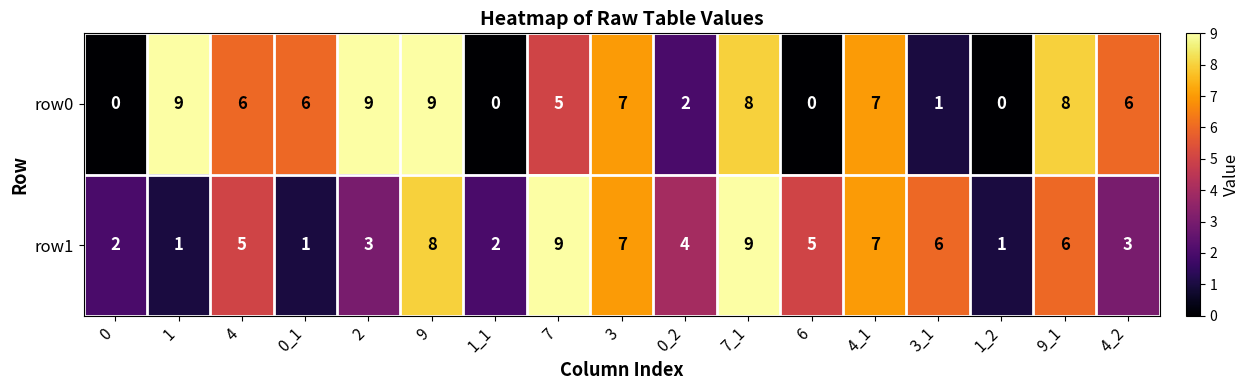

What is the spread (max minus min) of values at 1?

8